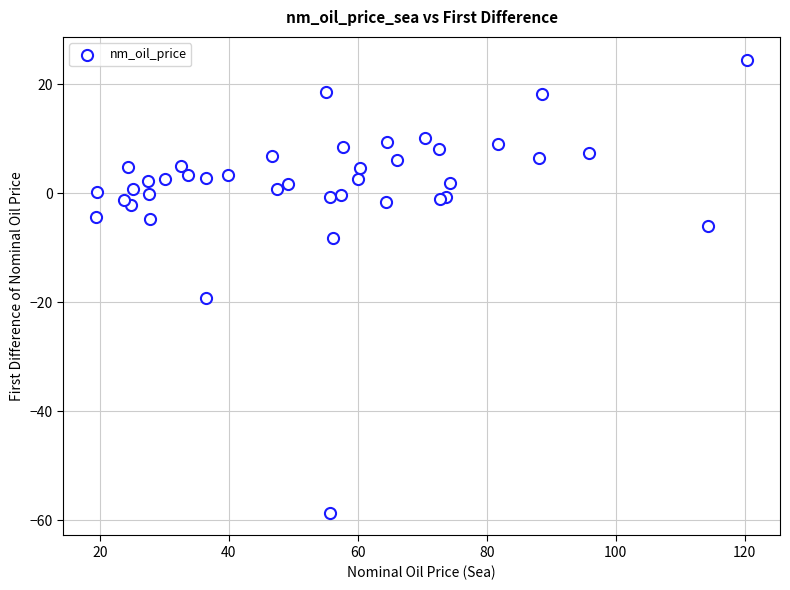

What Y value in the scatter plot is closest to -17?

-19.3